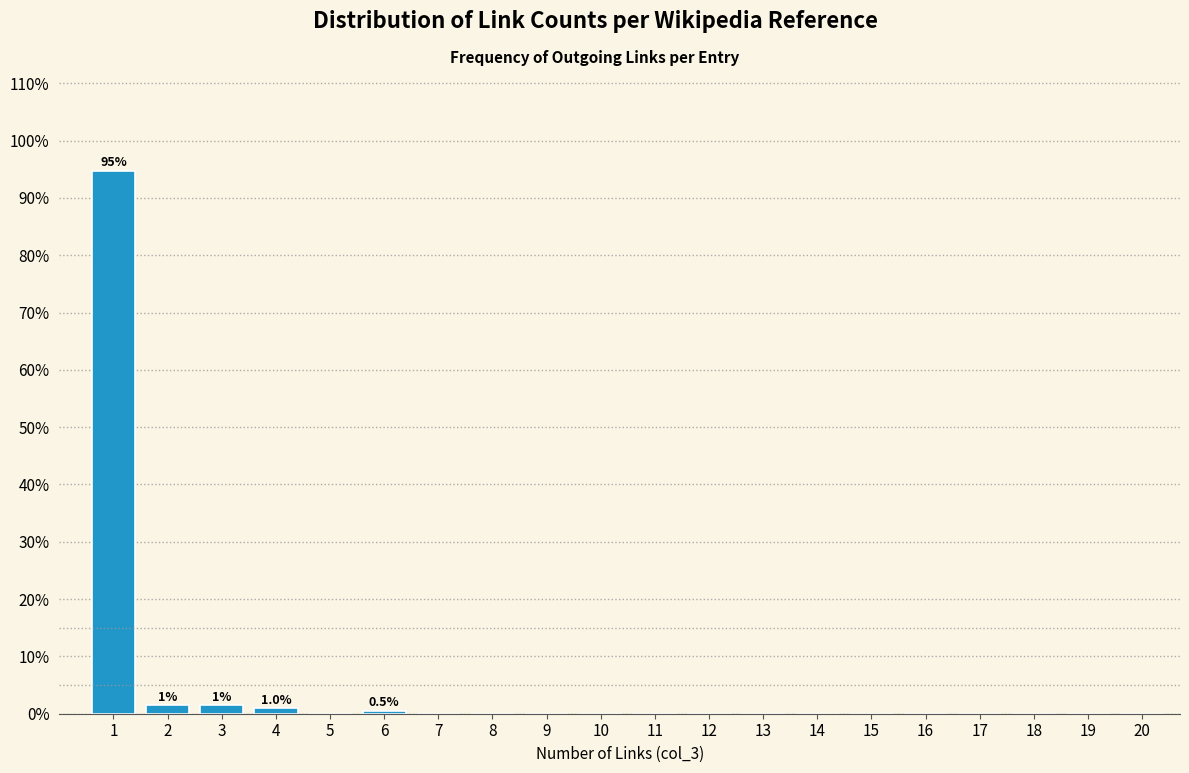

Reading right to left, transcribe all the data shown in this chart.

20=0.0	19=0.0	18=0.0	17=0.0	16=0.0	15=0.0	14=0.0	13=0.0	12=0.0	11=0.0	10=0.0	9=0.0	8=0.0	7=0.0	6=0.5	5=0.0	4=1.0	3=1.4	2=1.4	1=94.7